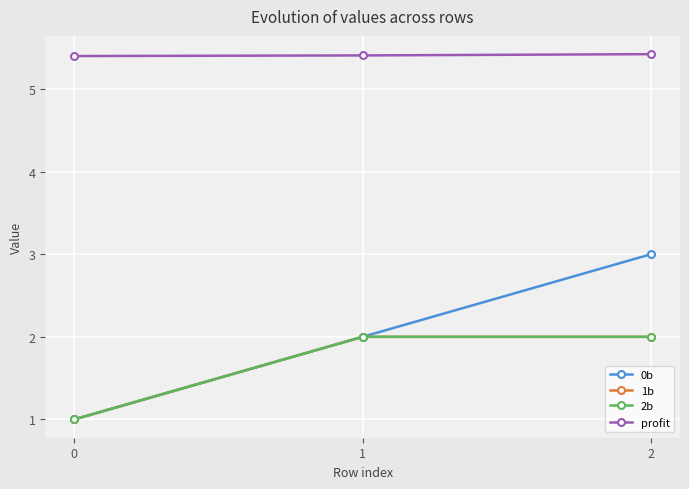

How many profit values are between 5 and 6?

3